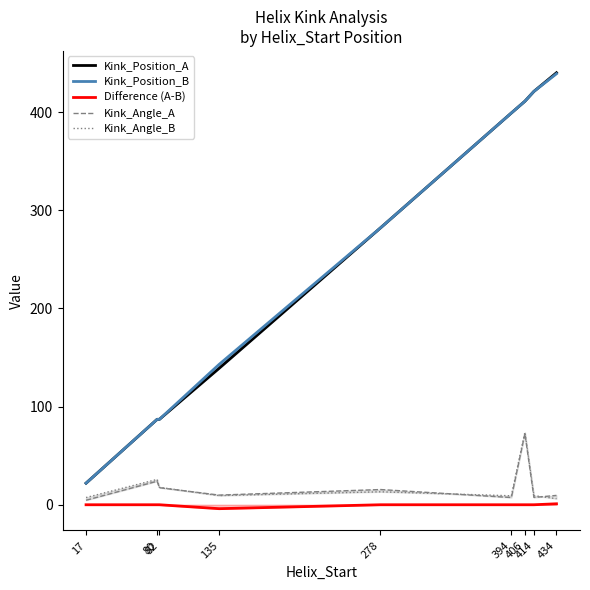

Which series has the largest total across all categories?

Kink_Position_B